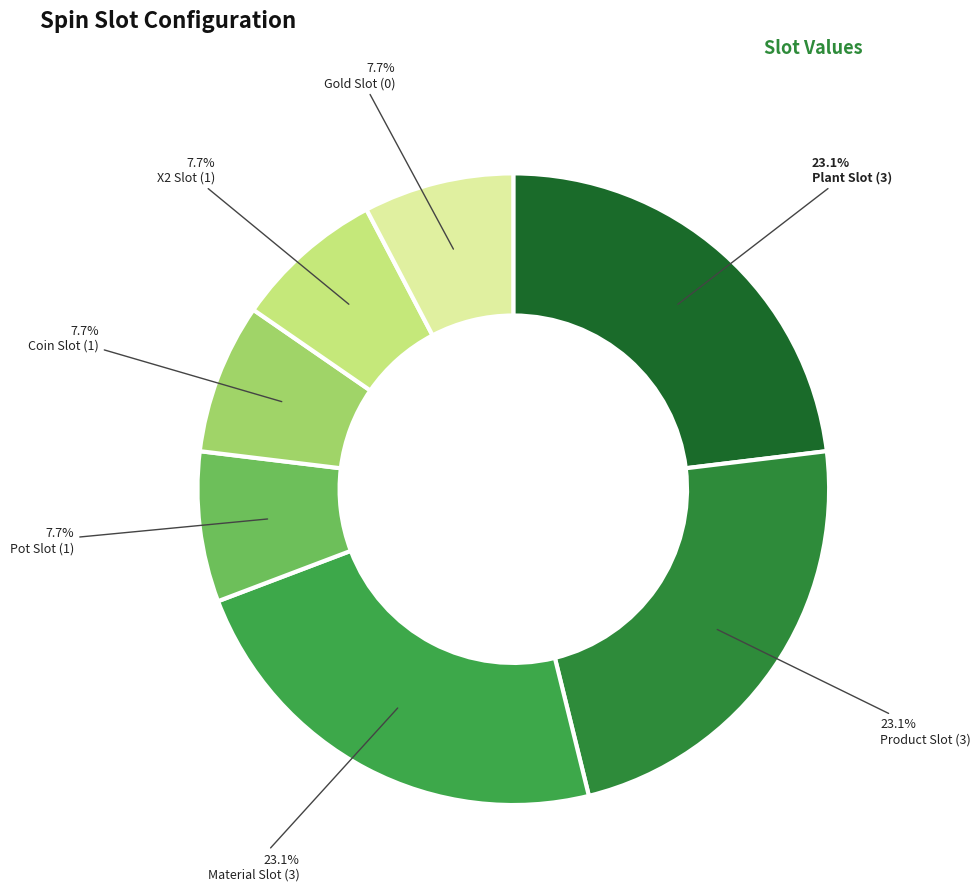

To the nearest percent, what is the difference between the largest and smallest slice percentages?

15%